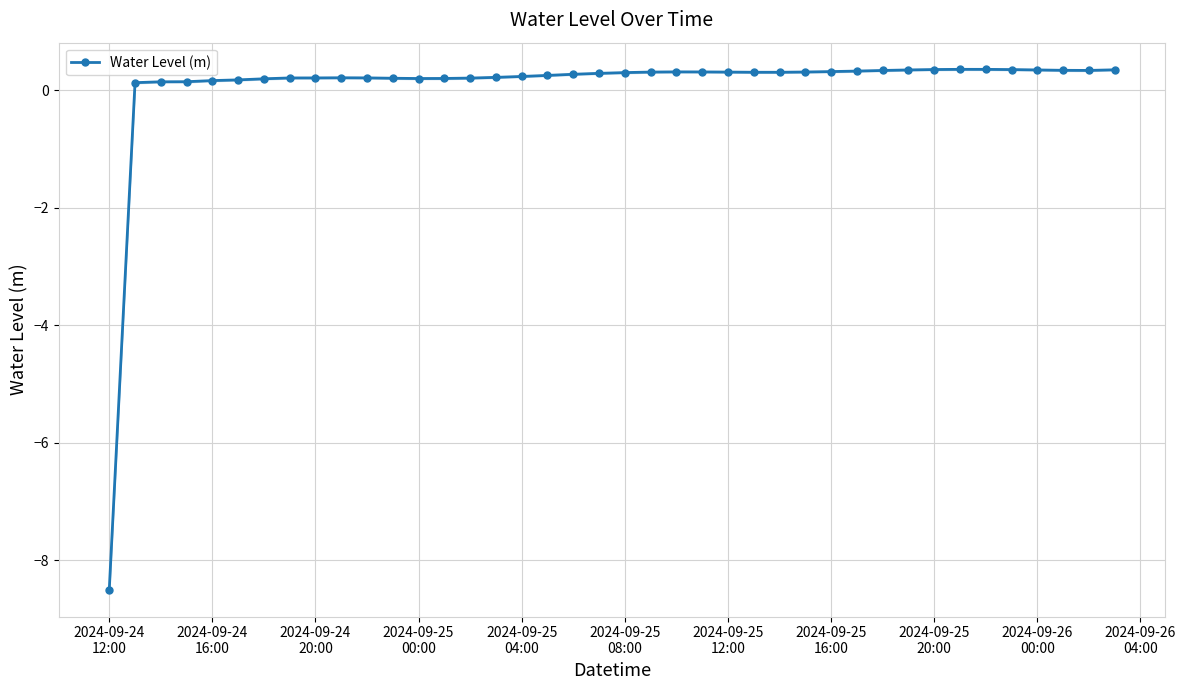

What is the minimum value for Water Level (m)?

-8.5